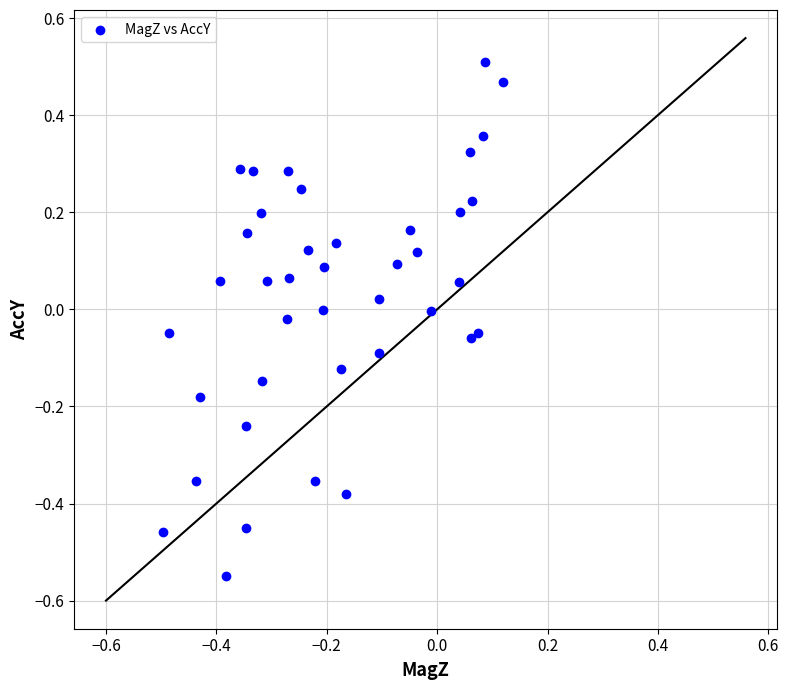

What is the range of X values (max minus min)?

0.6